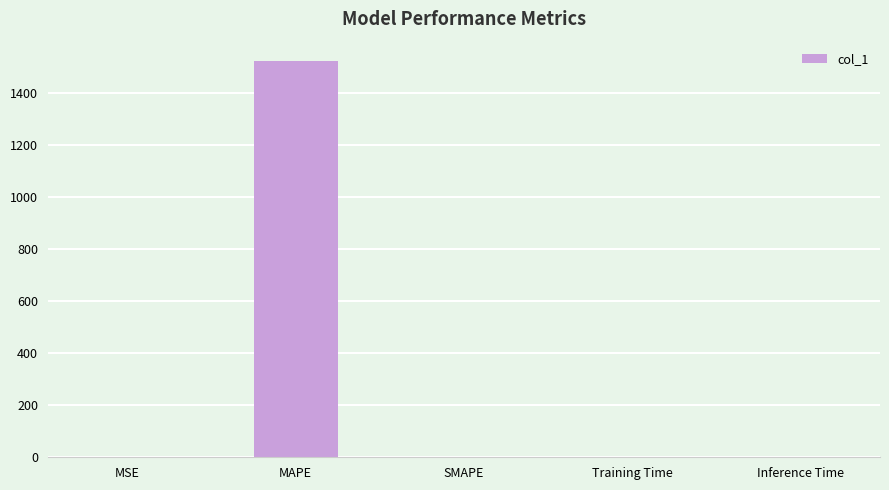

Is it true that the value at SMAPE is -1031.9?

False